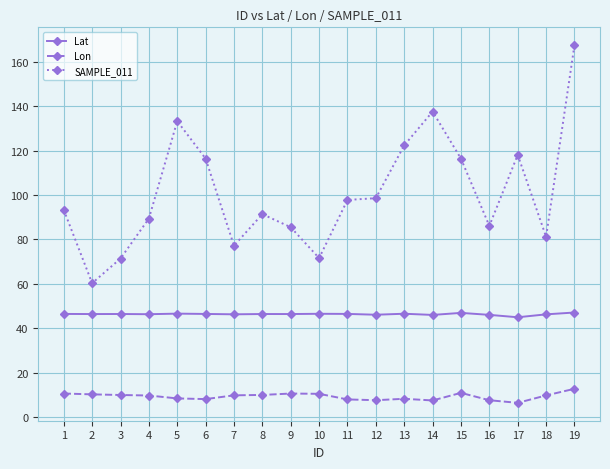

What is the difference between the SAMPLE_011 values at 13 and 3?

51.0